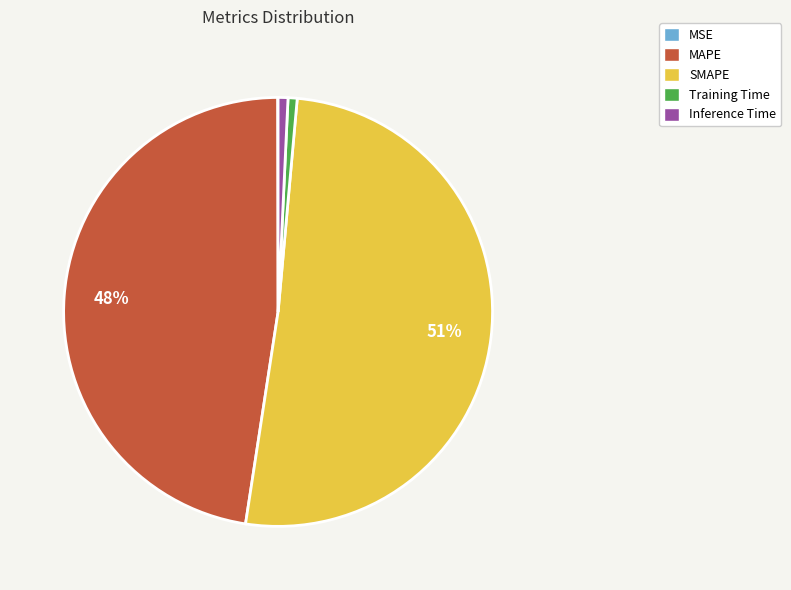

What is the largest slice in the pie chart?

SMAPE